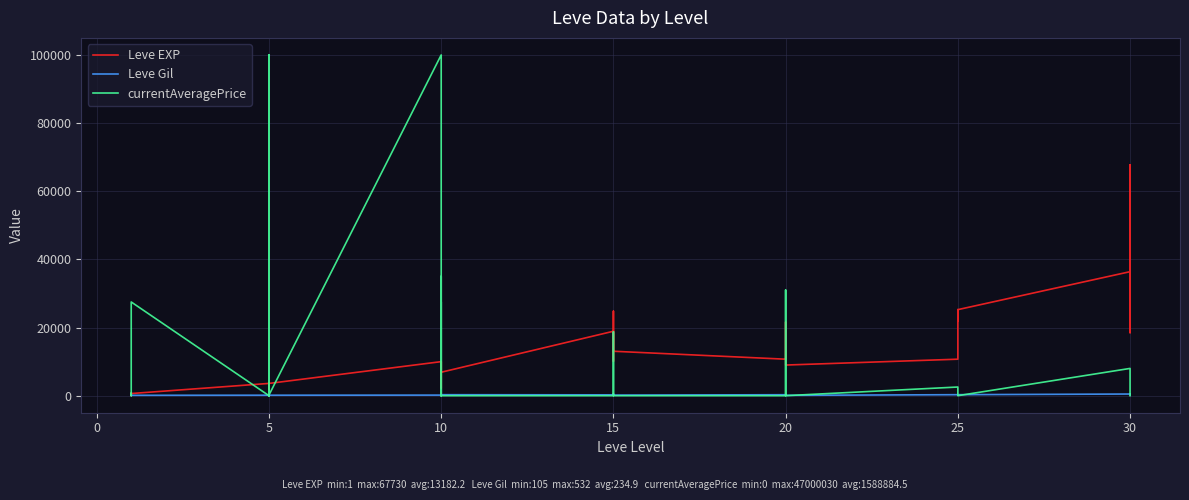

Is it true that currentAveragePrice equals 65175.7 at 5?

False